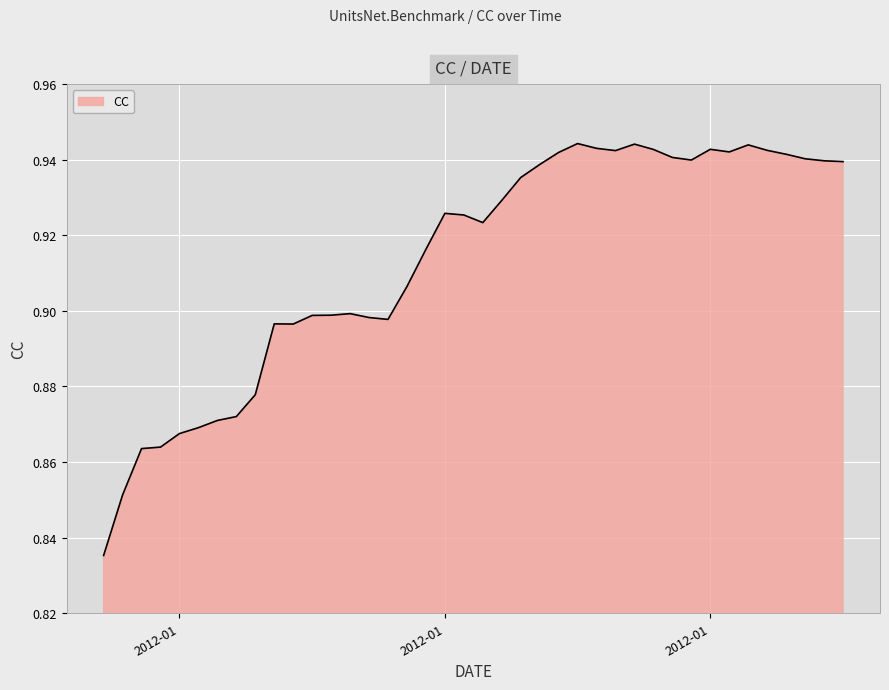

How many interior local peaks (higher than both neighbors) does the data have?

7